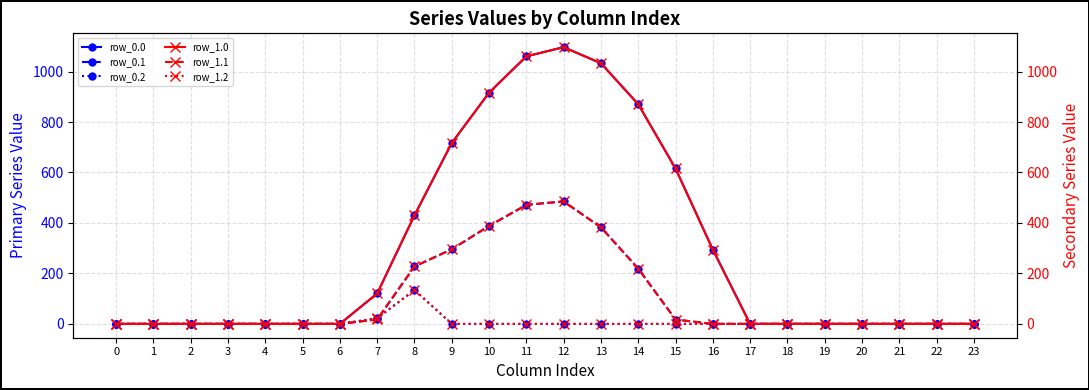

Reading left to right, what are all the values shown in this chart?

row_0.0: 0.0	0.0	0.0	0.0	0.0	0.0	0.0	120.6	430.3	716.9	916.2	1060.3	1096.7	1032.9	870.6	615.9	294.5	0.0	0.0	0.0	0.0	0.0	0.0	0.0
row_0.1: 0.0	0.0	0.0	0.0	0.0	0.0	0.0	17.7	227.5	295.9	388.1	471.7	485.4	382.7	219.2	17.3	0.0	0.0	0.0	0.0	0.0	0.0	0.0	0.0
row_0.2: 0.0	0.0	0.0	0.0	0.0	0.0	0.0	22.3	134.2	0.0	0.0	0.0	0.0	0.0	0.0	0.0	0.0	0.0	0.0	0.0	0.0	0.0	0.0	0.0
row_1.0: 0.0	0.0	0.0	0.0	0.0	0.0	0.0	120.6	430.3	716.9	916.2	1060.3	1096.7	1032.9	870.6	615.9	294.5	0.0	0.0	0.0	0.0	0.0	0.0	0.0
row_1.1: 0.0	0.0	0.0	0.0	0.0	0.0	0.0	17.7	227.5	295.9	388.1	471.7	485.4	382.7	219.2	17.3	0.0	0.0	0.0	0.0	0.0	0.0	0.0	0.0
row_1.2: 0.0	0.0	0.0	0.0	0.0	0.0	0.0	22.3	134.2	0.0	0.0	0.0	0.0	0.0	0.0	0.0	0.0	0.0	0.0	0.0	0.0	0.0	0.0	0.0